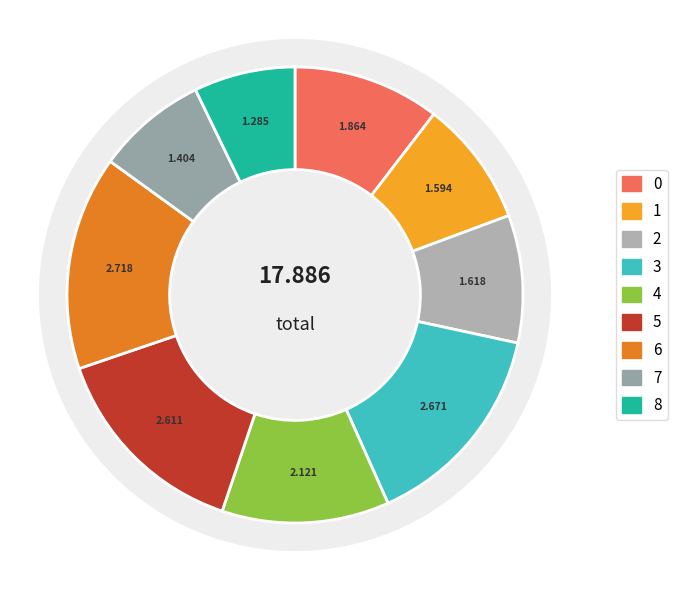

Approximately how many times larger is the value at 3 compared to 5?

1.0